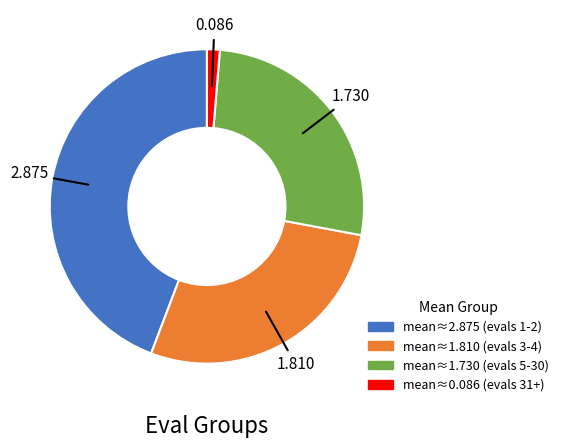

Does any single category account for the majority?

No